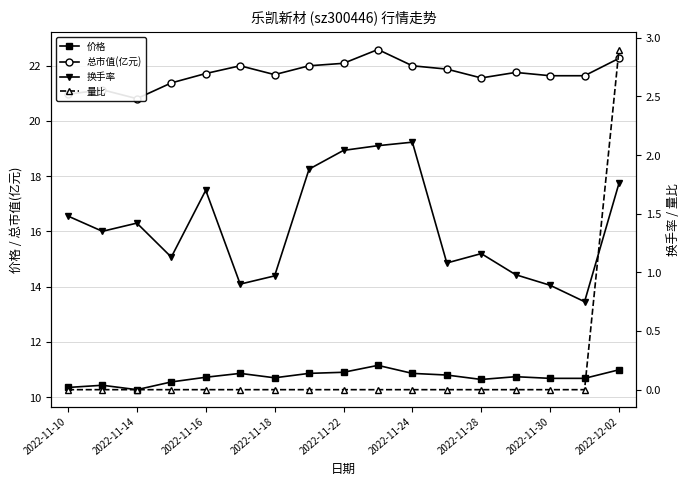

True or false: 价格 has more than 2 interior local peaks.

True